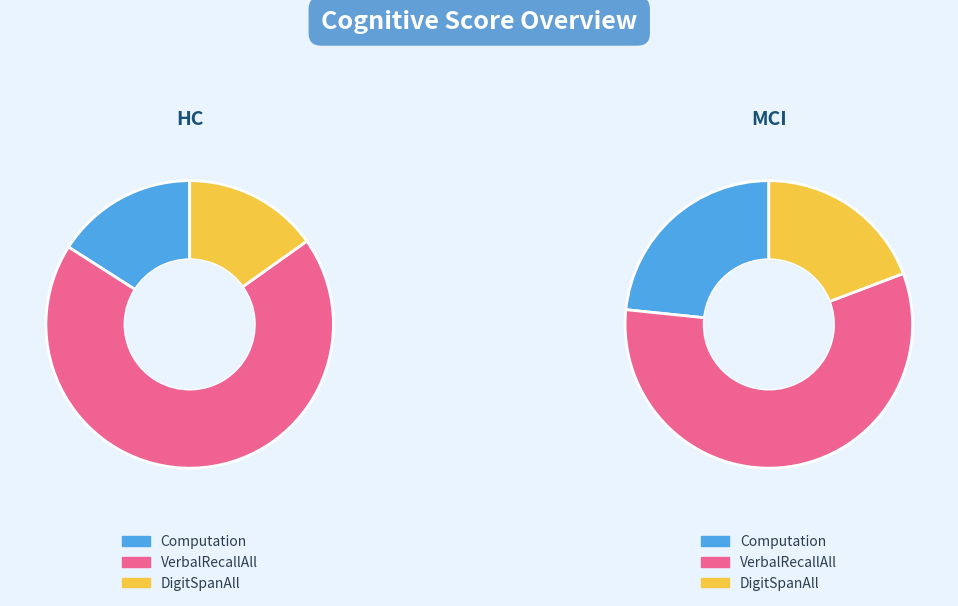

To the nearest percent, what is the average slice percentage?

33%